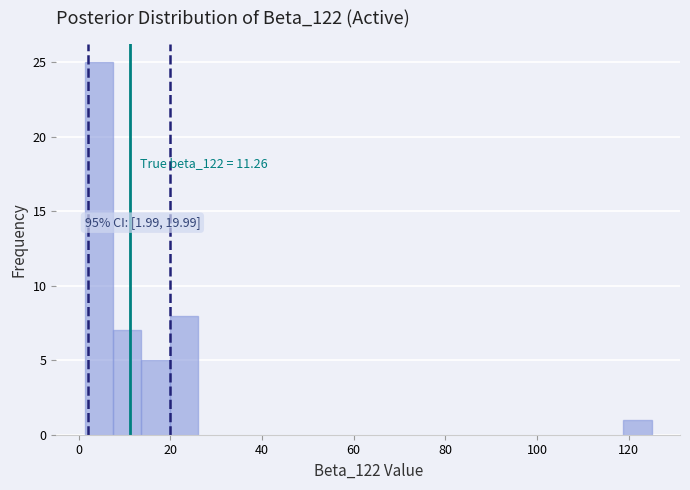

Around what value on the x-axis is the tallest bar? Give the approximate position of its centre, as read against the axis.

4